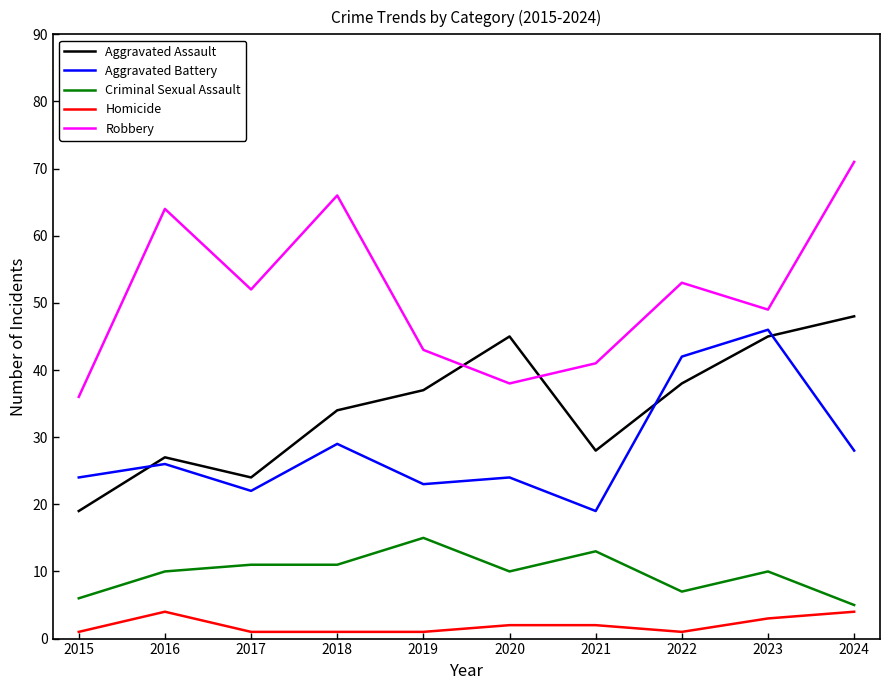

Between 2021 and 2022, which series saw the biggest shift?

Aggravated Battery